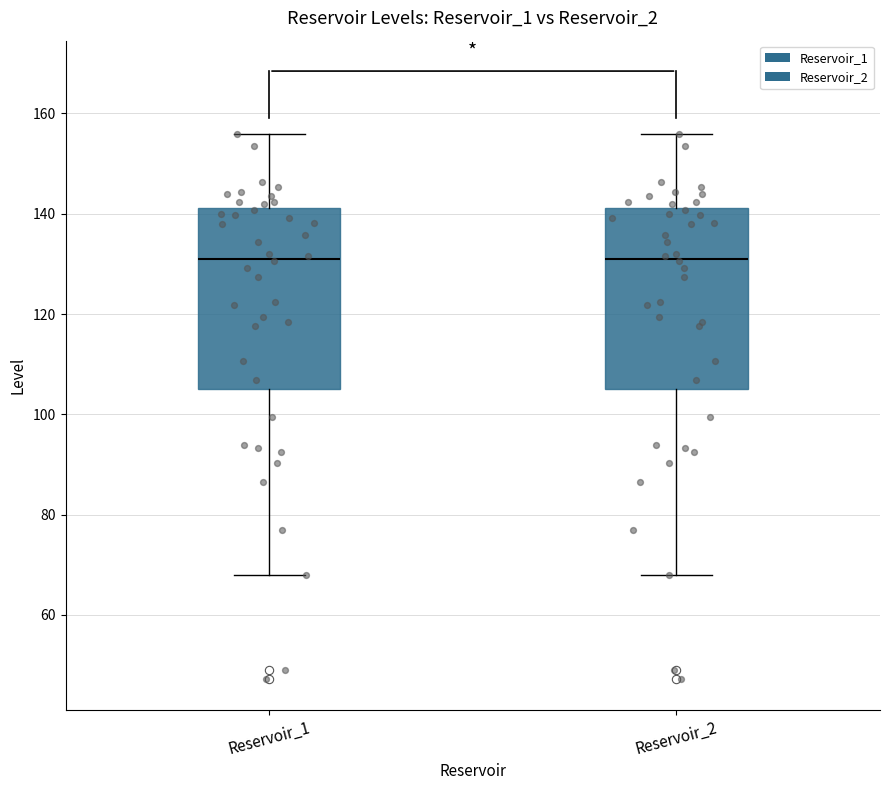

Reading left to right, transcribe this box plot: for each box, give where its median line is, the range the box spans, and where its two whiskers end, as read against the y-axis. The values are not printed on the chart, so give them approximately, as read against the axis.

Reservoir_1: median 132, box 104 to 142, whiskers 68 to 156
Reservoir_2: median 132, box 104 to 142, whiskers 68 to 156